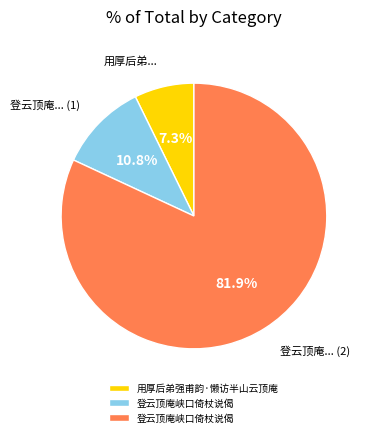

Is there any slice that represents more than half of the pie?

Yes